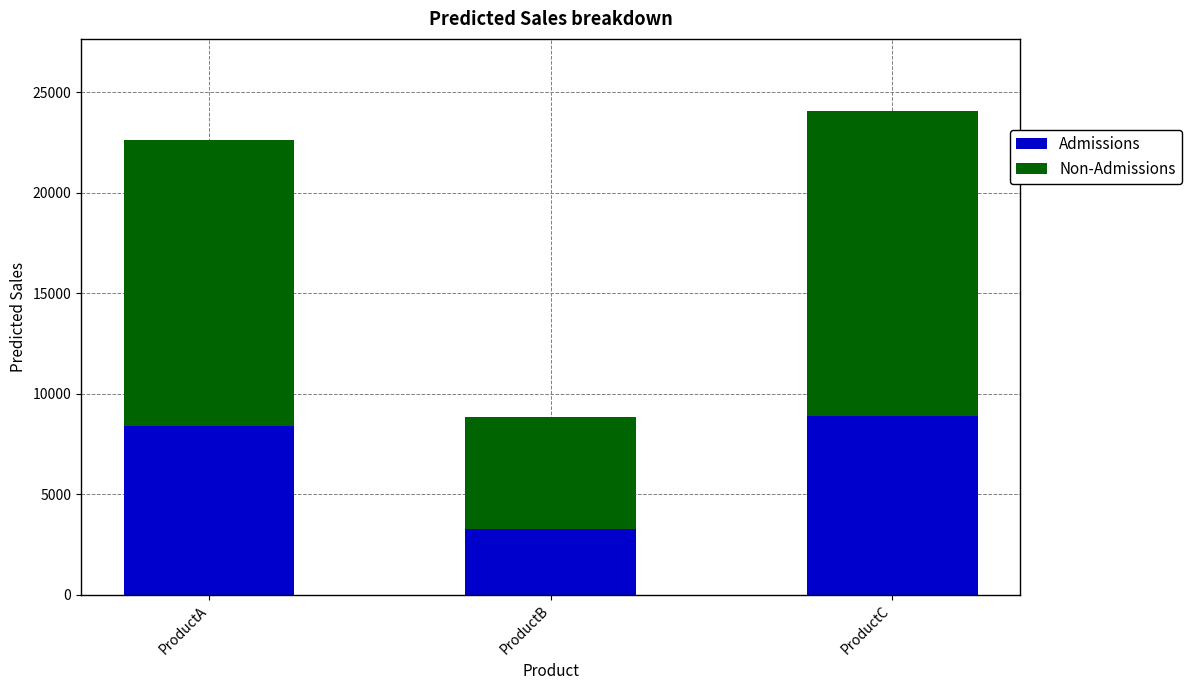

At which label is Admissions closest to 6081?

ProductA